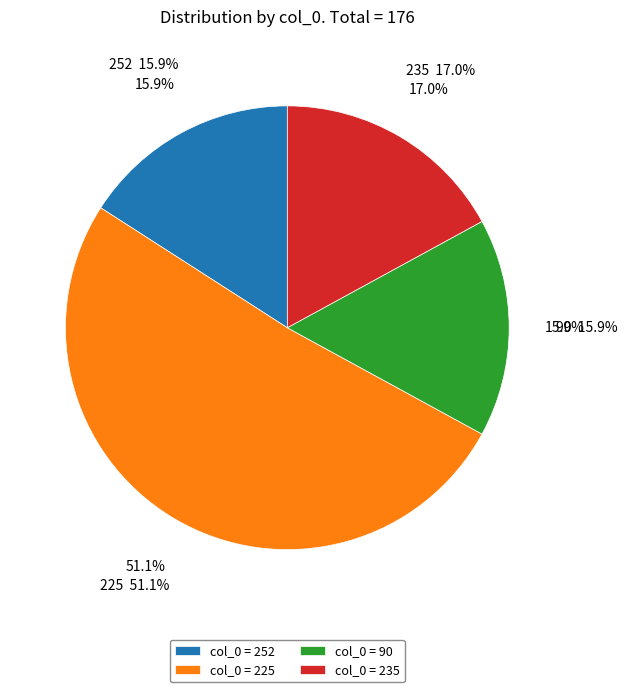

Rank the categories by value from lowest to highest.

252, 90, 235, 225